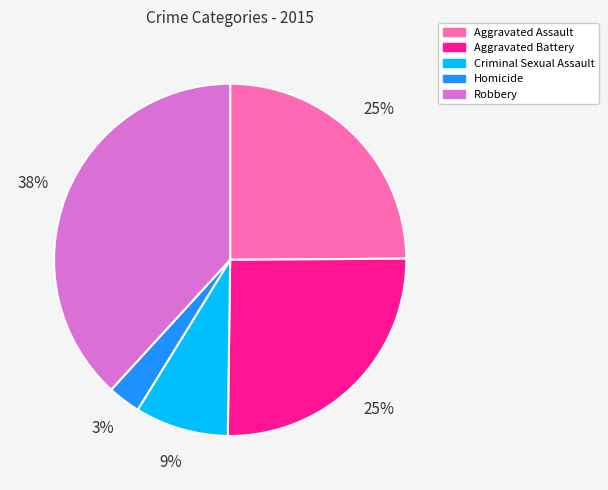

Approximately how many times larger is the value at Criminal Sexual Assault compared to Robbery?

0.2